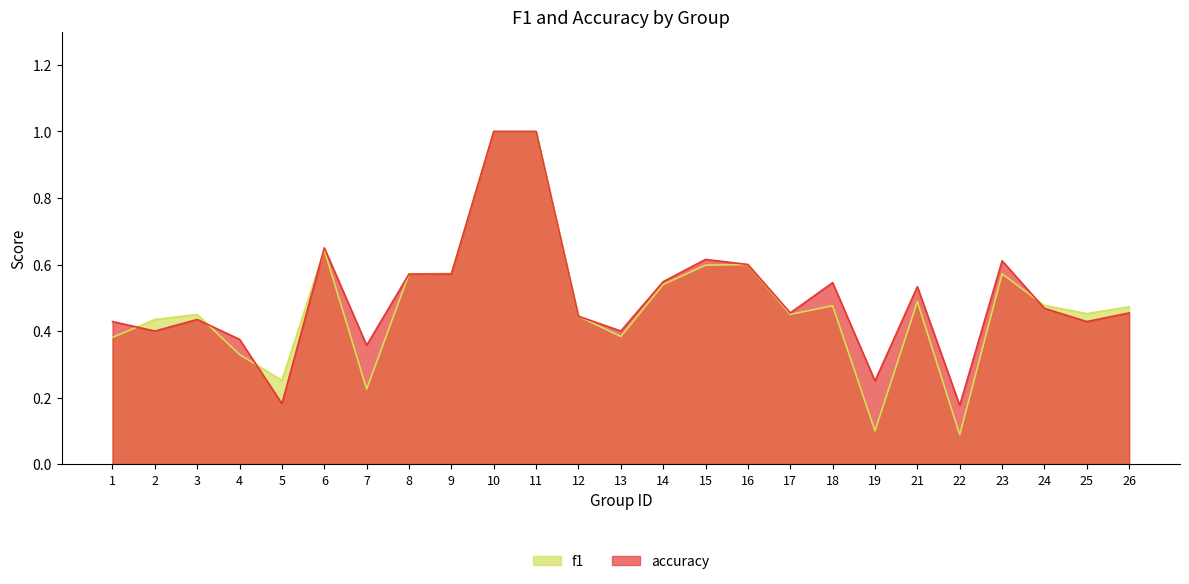

What are all the series names shown in the legend?

f1, accuracy